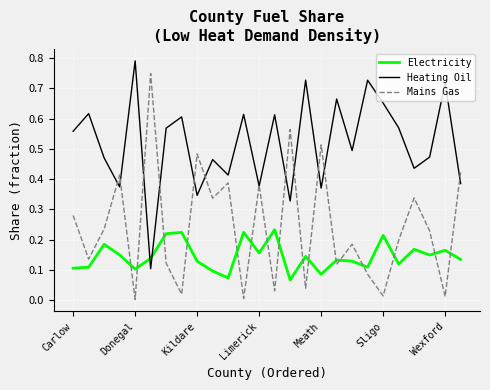

List the series in order of their peak value, lowest first.

Electricity, Mains Gas, Heating Oil